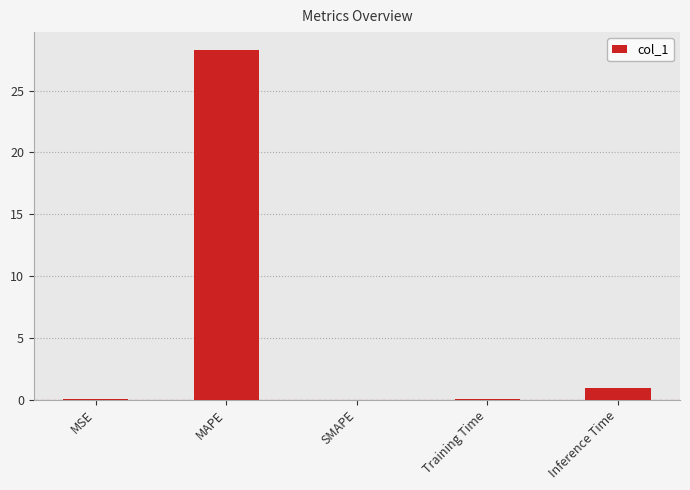

The chart shows a value of 1.0 at Inference Time. True or false?

True